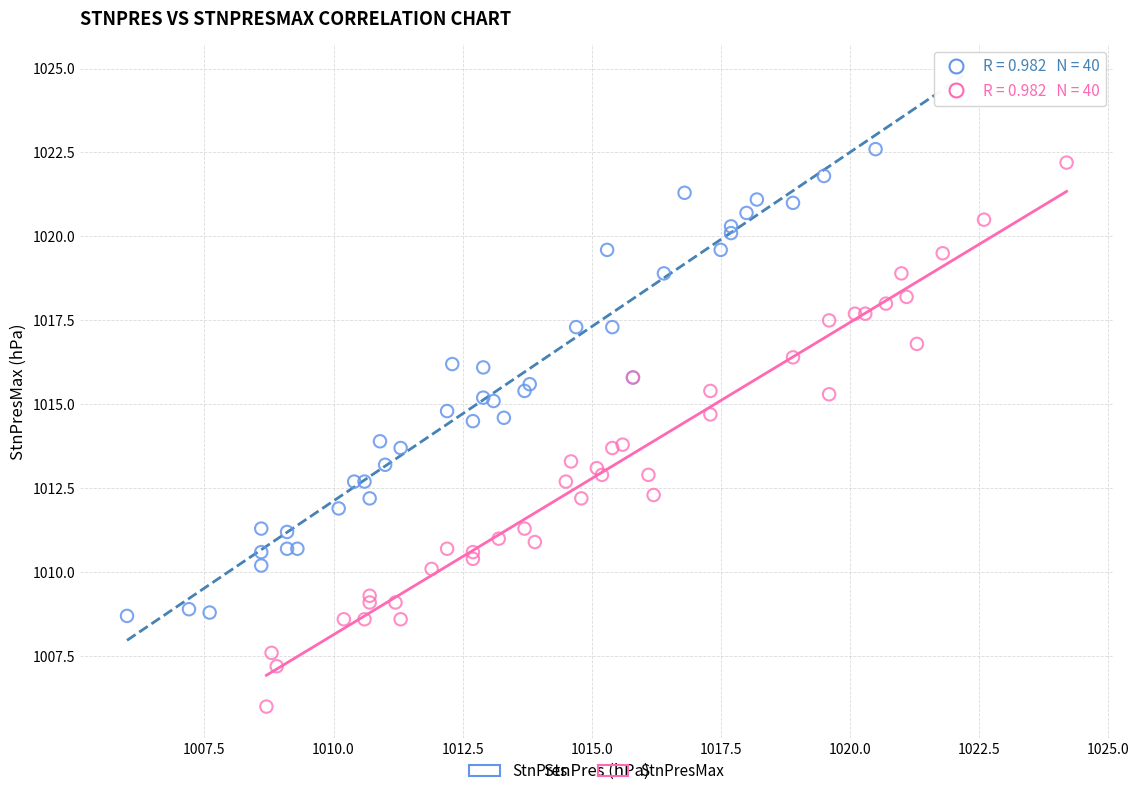

What are all the series names shown in the legend?

StnPres, StnPresMax